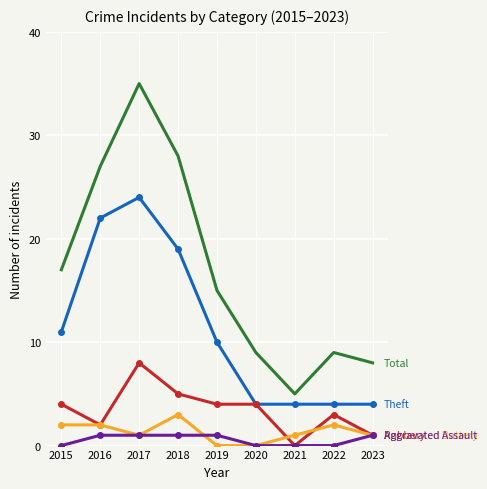

Reading left to right, what are all the values shown in this chart?

Total: 2015=17	2016=27	2017=35	2018=28	2019=15	2020=9	2021=5	2022=9	2023=8
Theft: 2015=11	2016=22	2017=24	2018=19	2019=10	2020=4	2021=4	2022=4	2023=4
Robbery: 2015=4	2016=2	2017=8	2018=5	2019=4	2020=4	2021=0	2022=3	2023=1
Aggravated Battery: 2015=2	2016=2	2017=1	2018=3	2019=0	2020=0	2021=1	2022=2	2023=1
Aggravated Assault: 2015=0	2016=1	2017=1	2018=1	2019=1	2020=0	2021=0	2022=0	2023=1